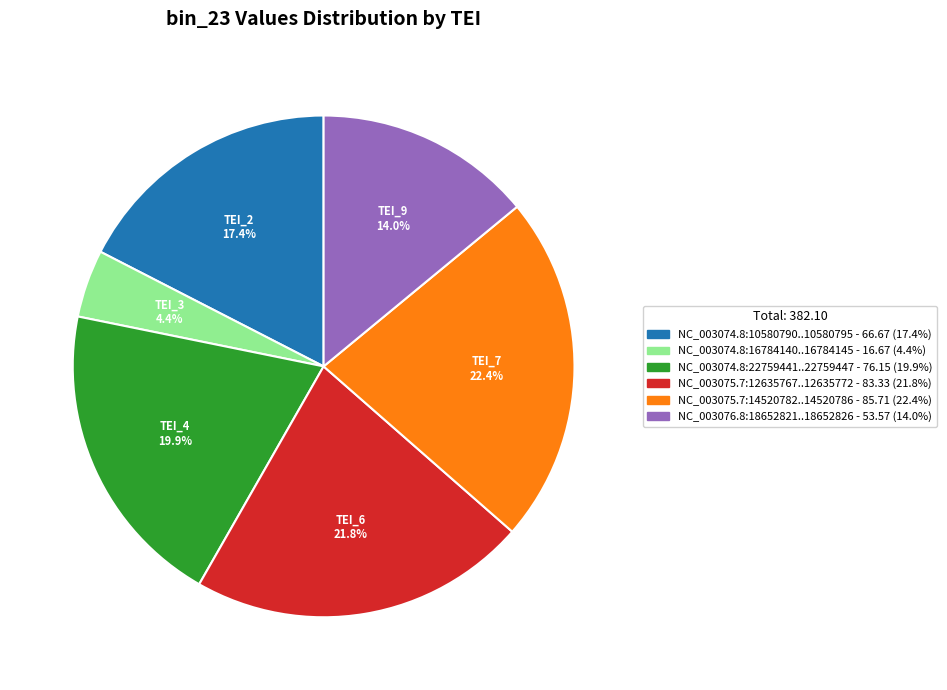

Is there a majority slice in this chart?

No